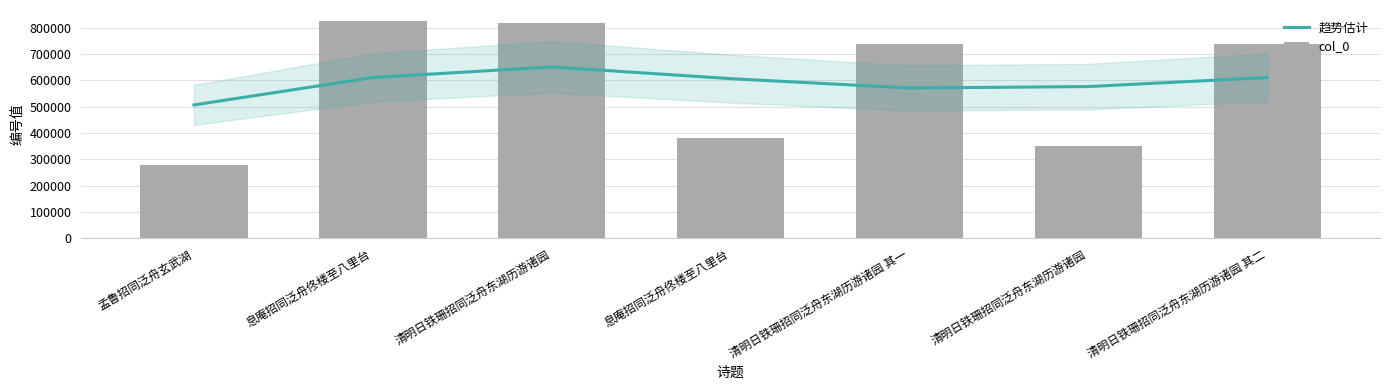

At which label does col_0 reach its peak?

息庵招同泛舟佟楼至八里台